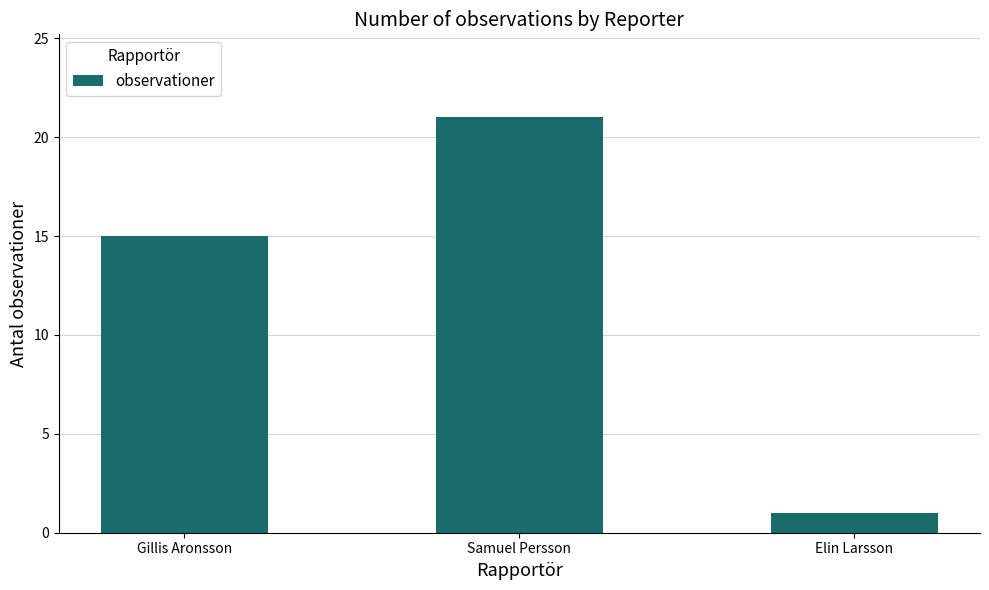

What is the change in value from Samuel Persson to Elin Larsson?

-20